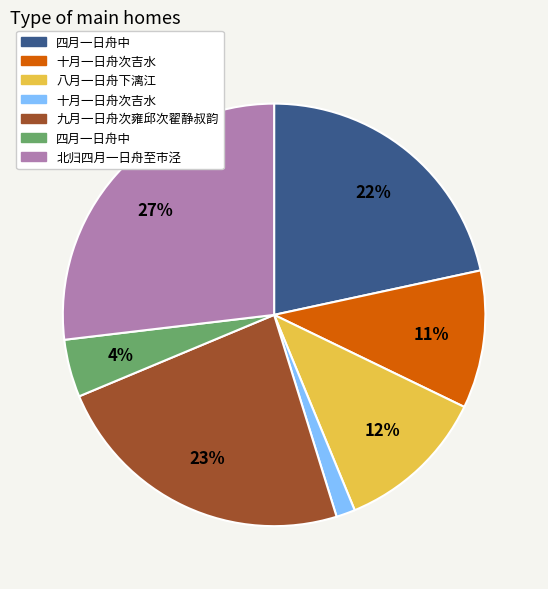

Does any single category account for the majority?

No